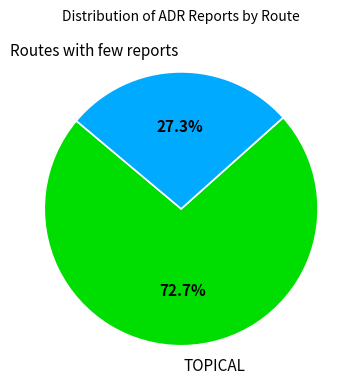

What is the ratio of the value at Routes with few reports to the value at TOPICAL?

0.4